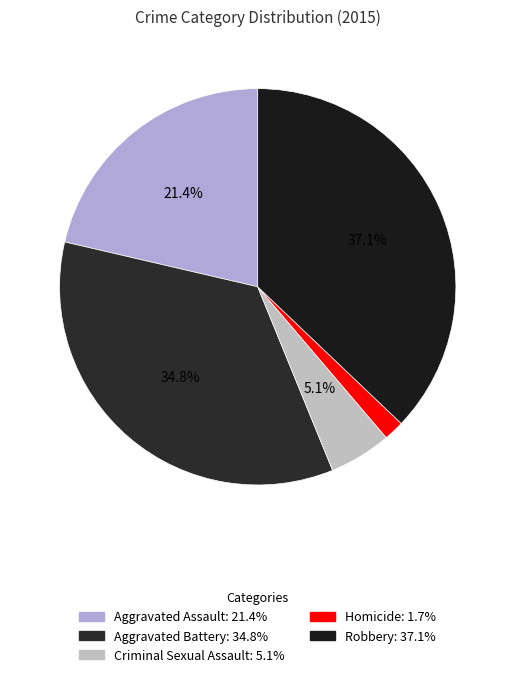

The Robbery slice represents 37% of the pie. True or false?

True